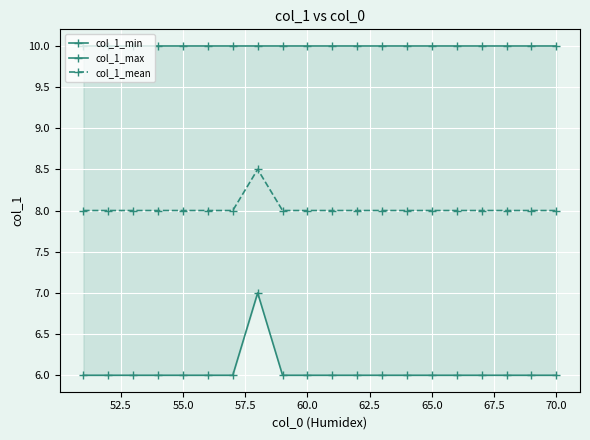

The col_1_mean series shows 8.0 at 65.0. True or false?

True